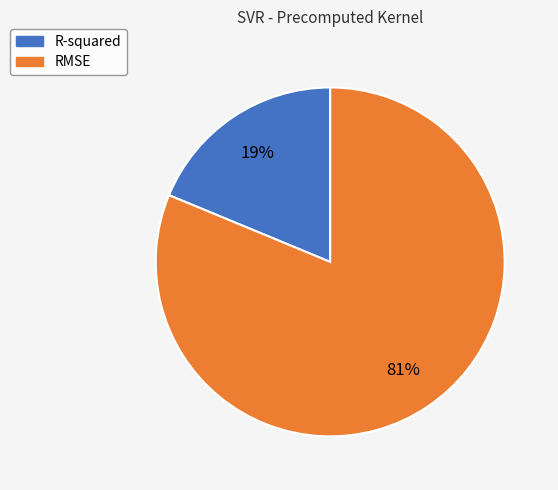

What percentage is the R-squared slice, to the nearest percent?

19%